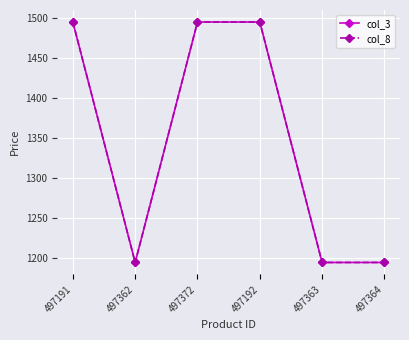

Which category has the highest value across all series?

497191